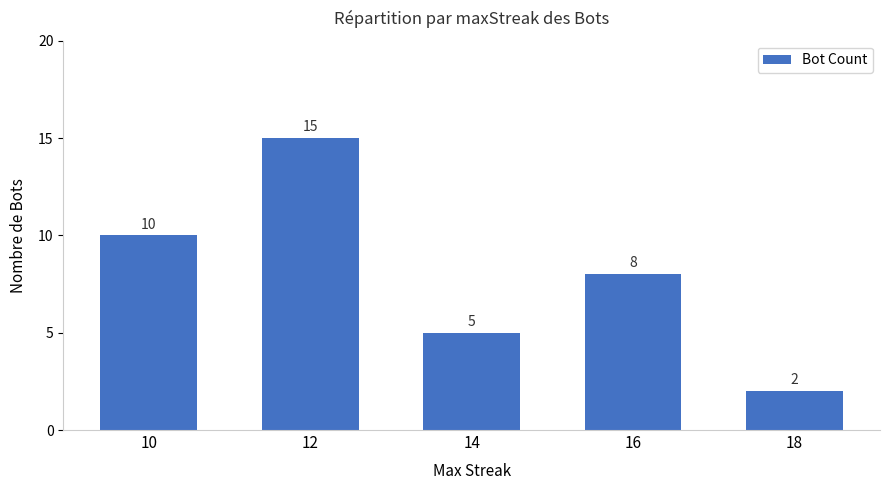

How many data points are less than 8?

2